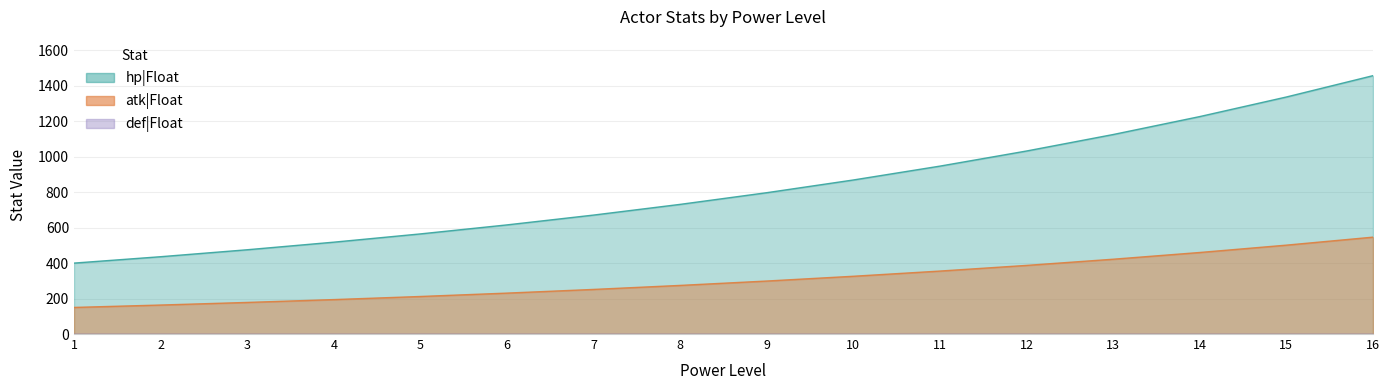

True or false: hp|Float and atk|Float cross at least once.

False